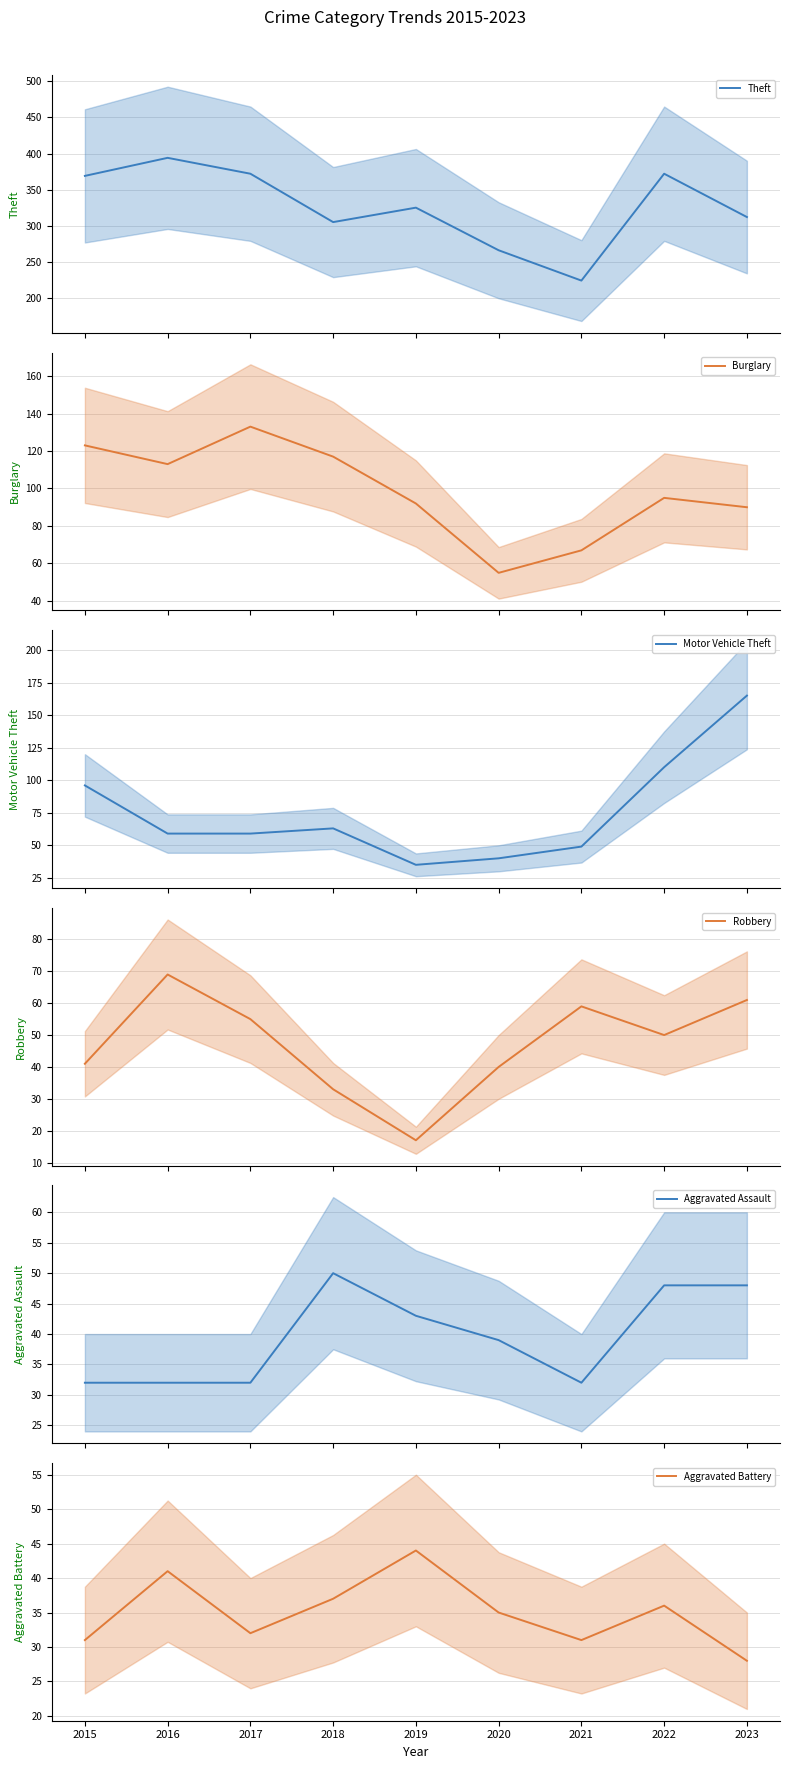

Which has a higher value, 2022 or 2018?

2022